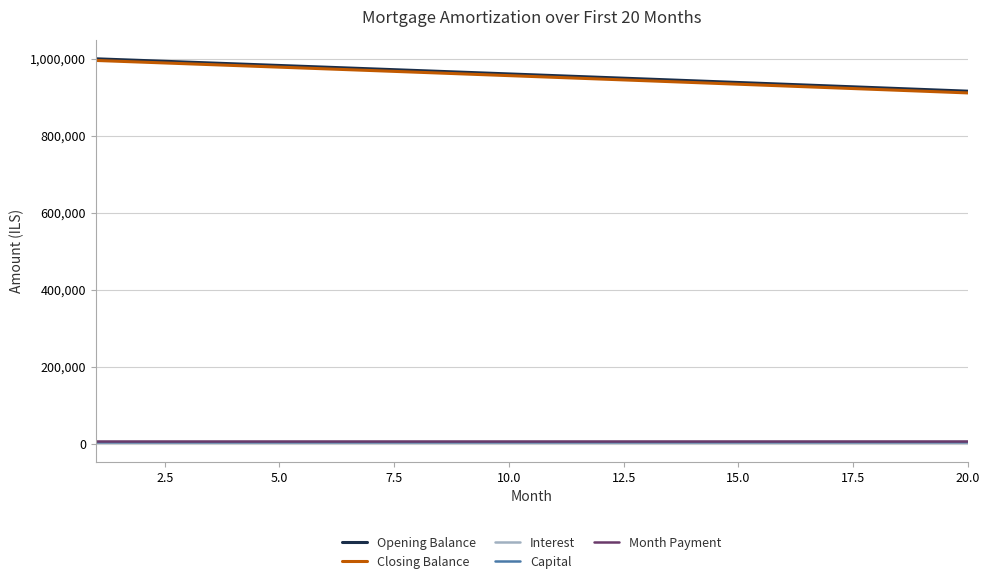

True or false: Closing Balance and Interest cross at least once.

False